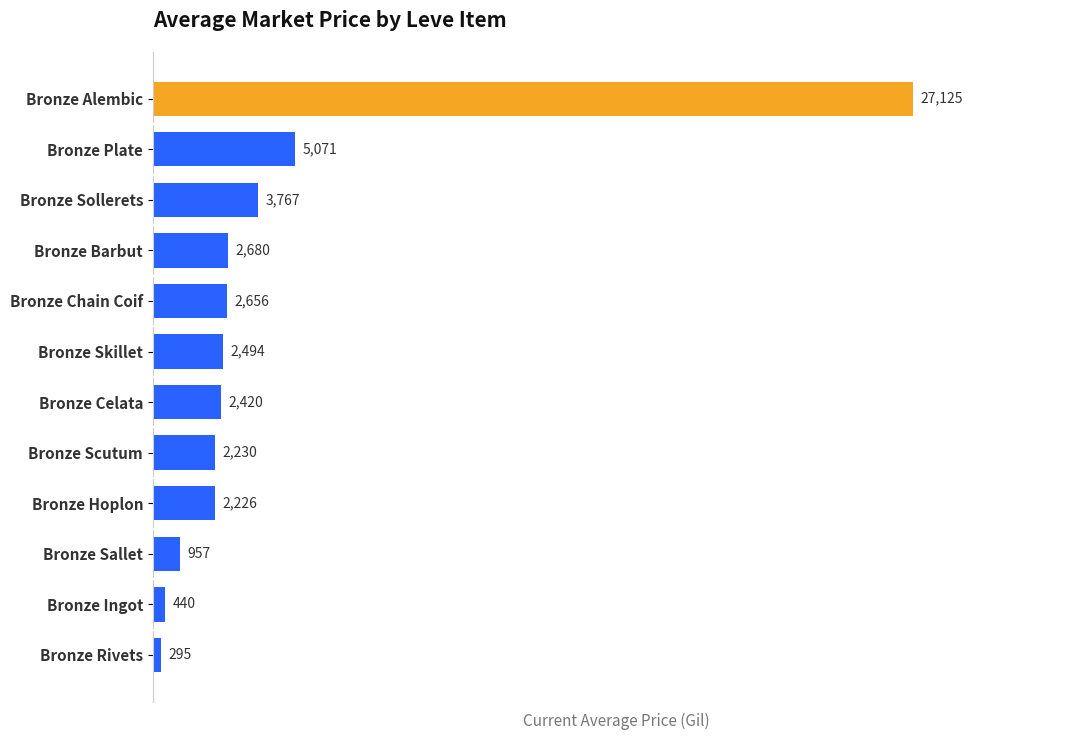

What is the minimum value shown in the chart?

295.0